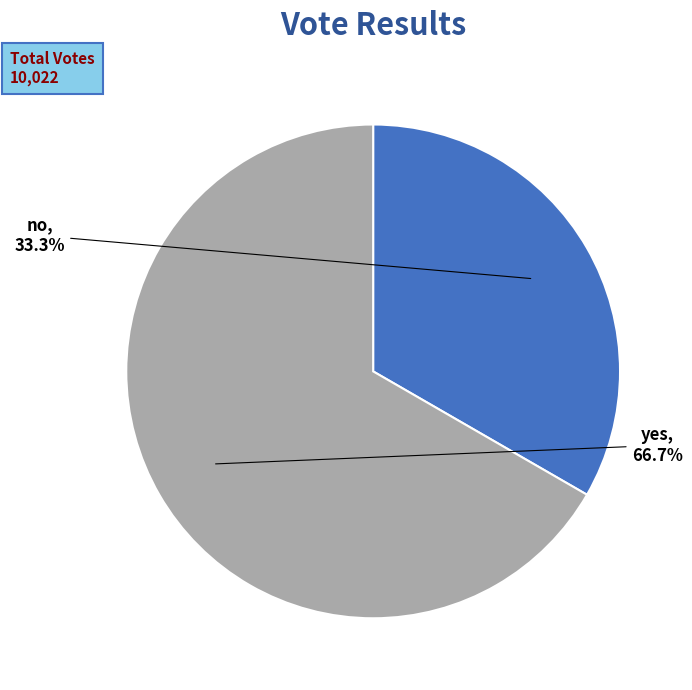

Do no and yes together represent more than half of the pie?

Yes